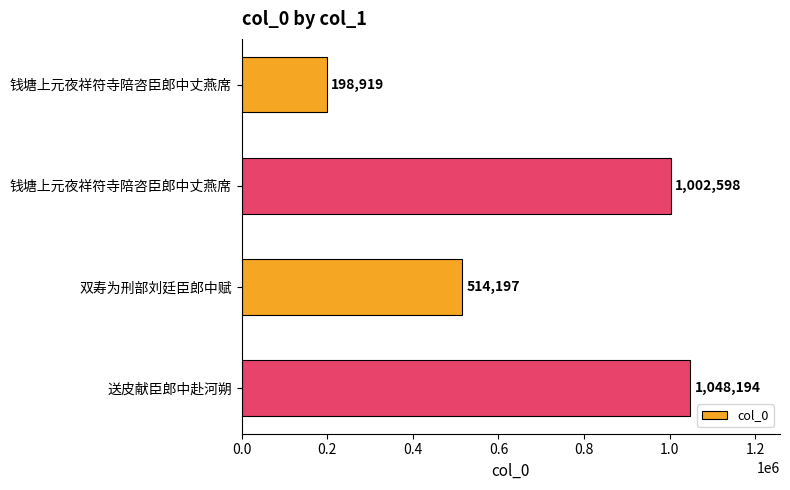

What is the greatest value displayed?

1048194